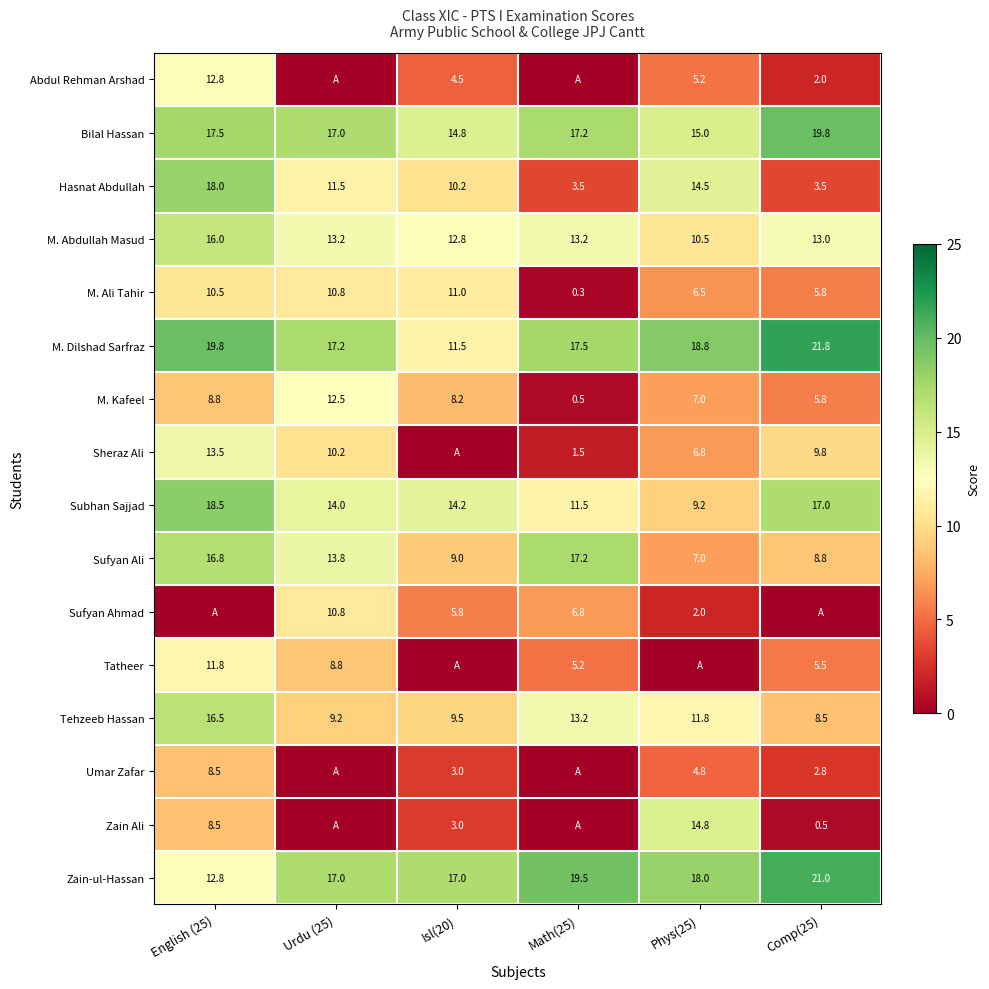

The value of Abdul Rehman Arshad at Phys(25) is 5.2. True or false?

True